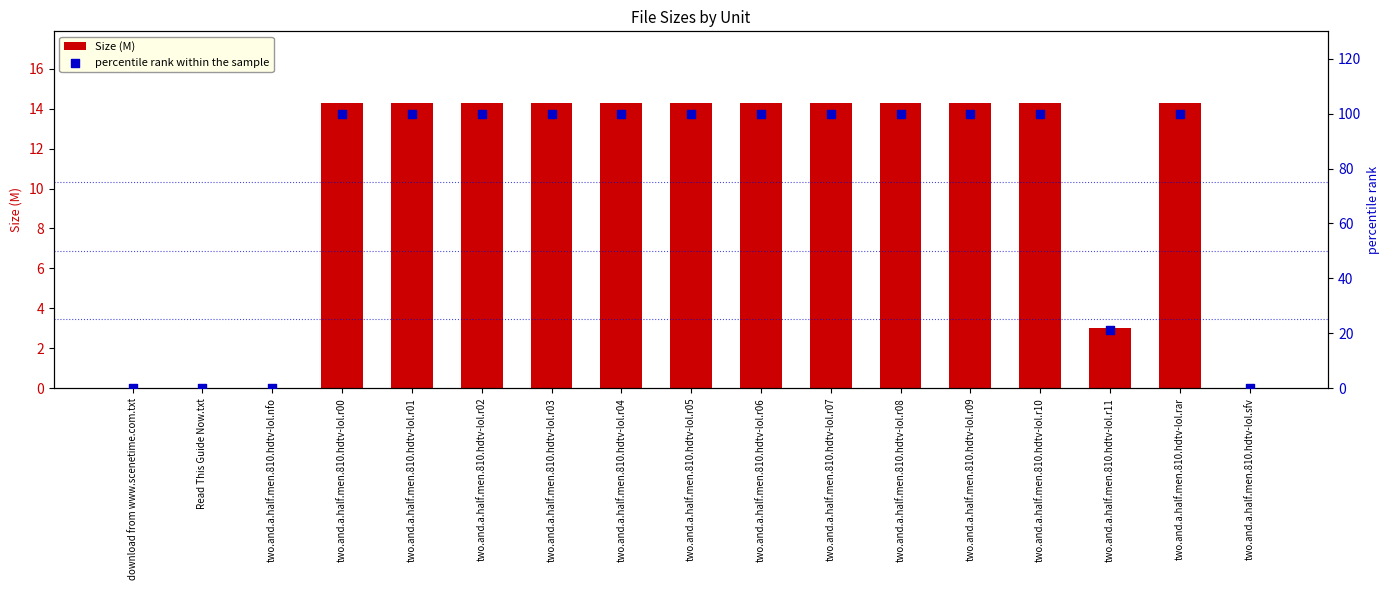

What are all the series names shown in the legend?

Size (M), percentile rank within the sample